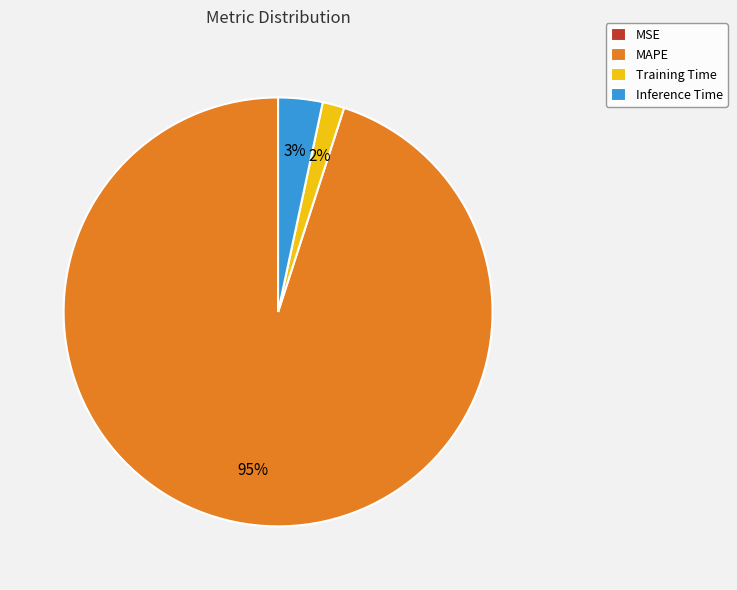

Is it true that MAPE is 83% of the pie?

False